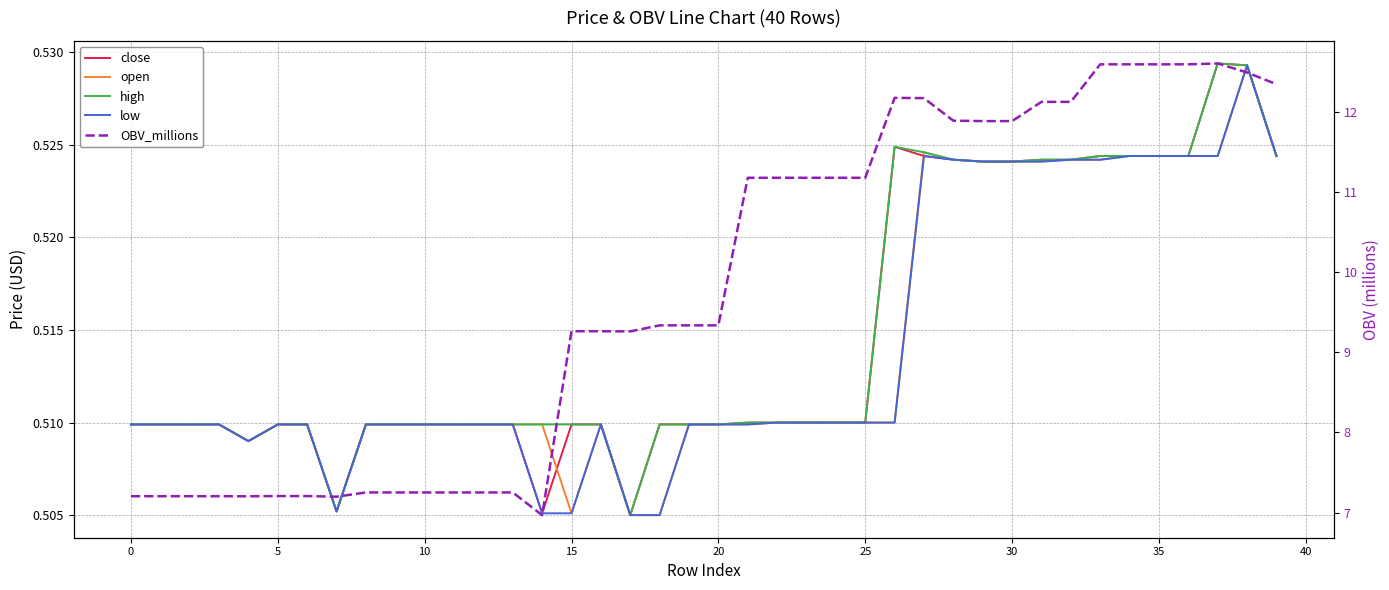

How many categories are shown in the chart?

40